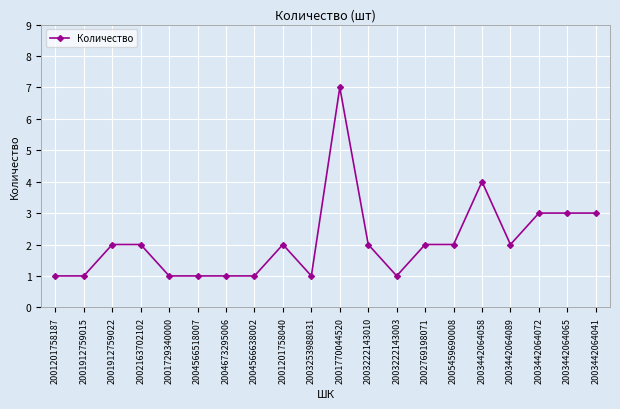

Which category has the highest value across all series?

2001770044520